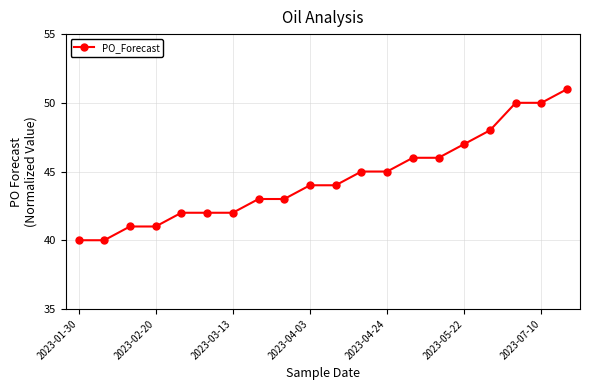

How many lines are shown in the chart?

1